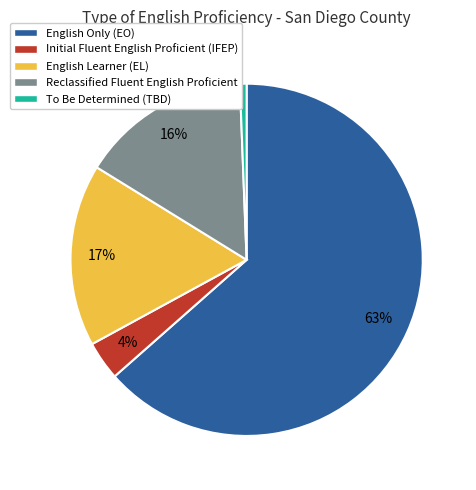

Which slice is the smallest?

To Be Determined (TBD)